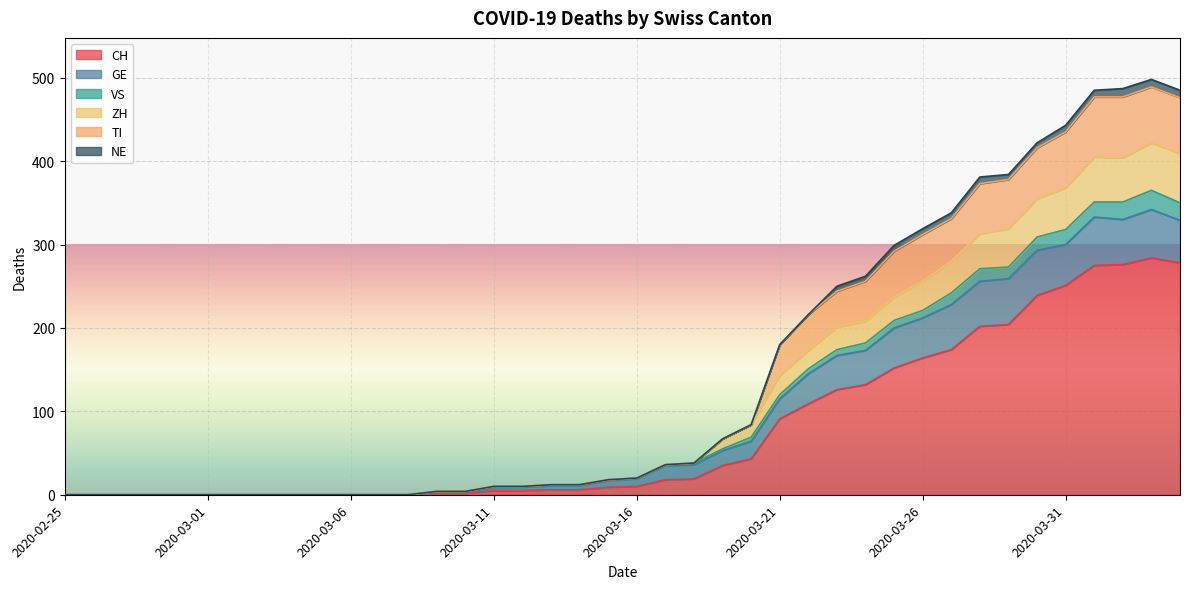

List the labels in order of VS value, largest first.

2020-04-03, 2020-04-04, 2020-04-01, 2020-04-02, 2020-03-31, 2020-03-30, 2020-03-29, 2020-03-28, 2020-03-27, 2020-03-26, 2020-03-25, 2020-03-24, 2020-03-23, 2020-03-22, 2020-03-21, 2020-03-20, 2020-03-19, 2020-03-18, 2020-03-17, 2020-03-16, 2020-03-15, 2020-03-13, 2020-03-14, 2020-03-11, 2020-03-12, 2020-03-09, 2020-03-10, 2020-02-25, 2020-02-26, 2020-02-27, 2020-02-28, 2020-02-29, 2020-03-01, 2020-03-02, 2020-03-03, 2020-03-04, 2020-03-05, 2020-03-06, 2020-03-07, 2020-03-08